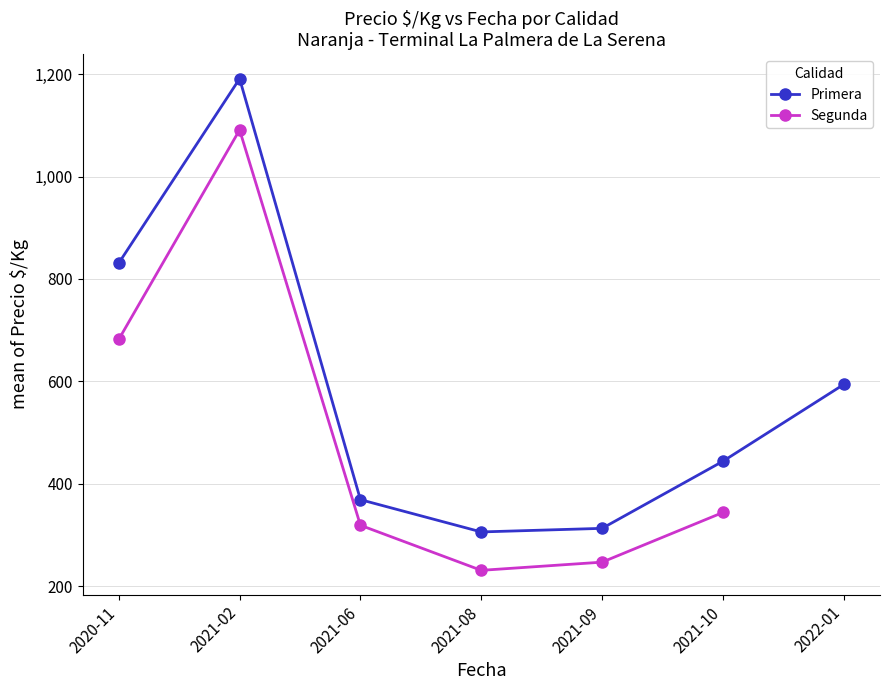

At which label is Primera closest to 748?

2020-11